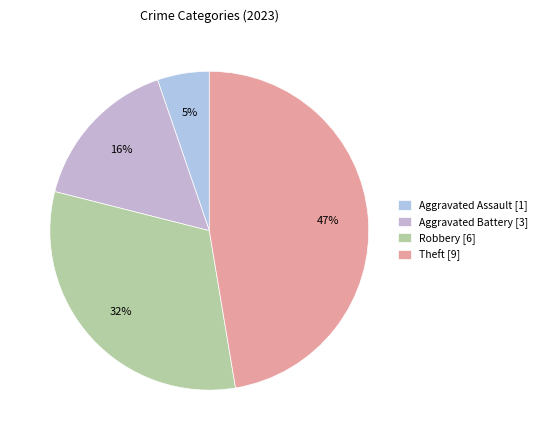

Does any single category account for the majority?

No